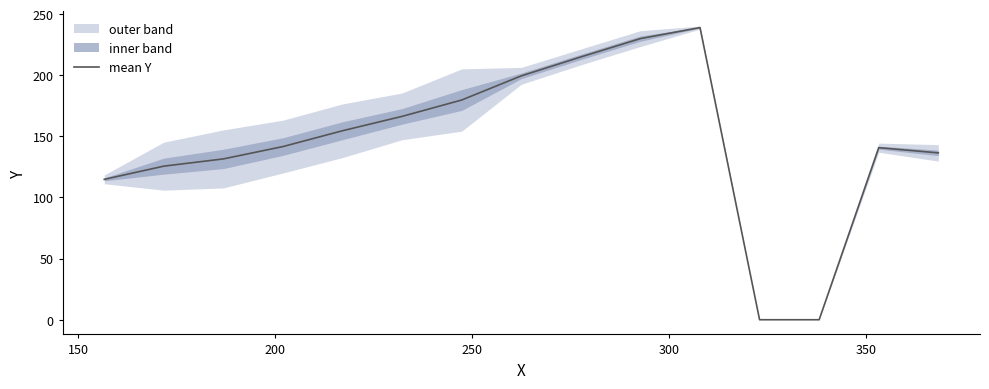

How many lines are shown in the chart?

1